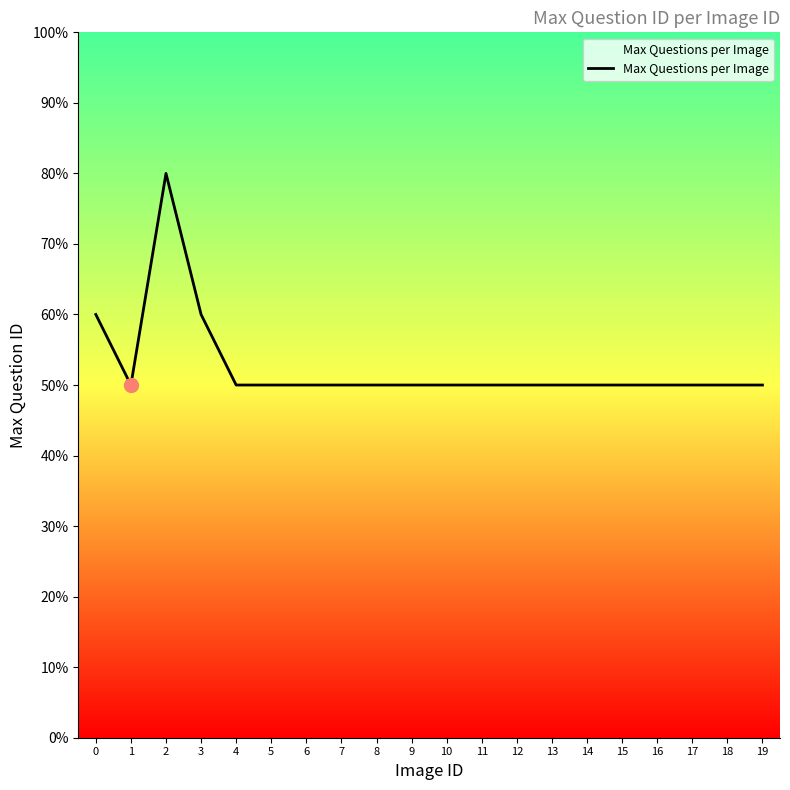

List the labels in order of value, largest first.

2, 0, 3, 1, 4, 5, 6, 7, 8, 9, 10, 11, 12, 13, 14, 15, 16, 17, 18, 19